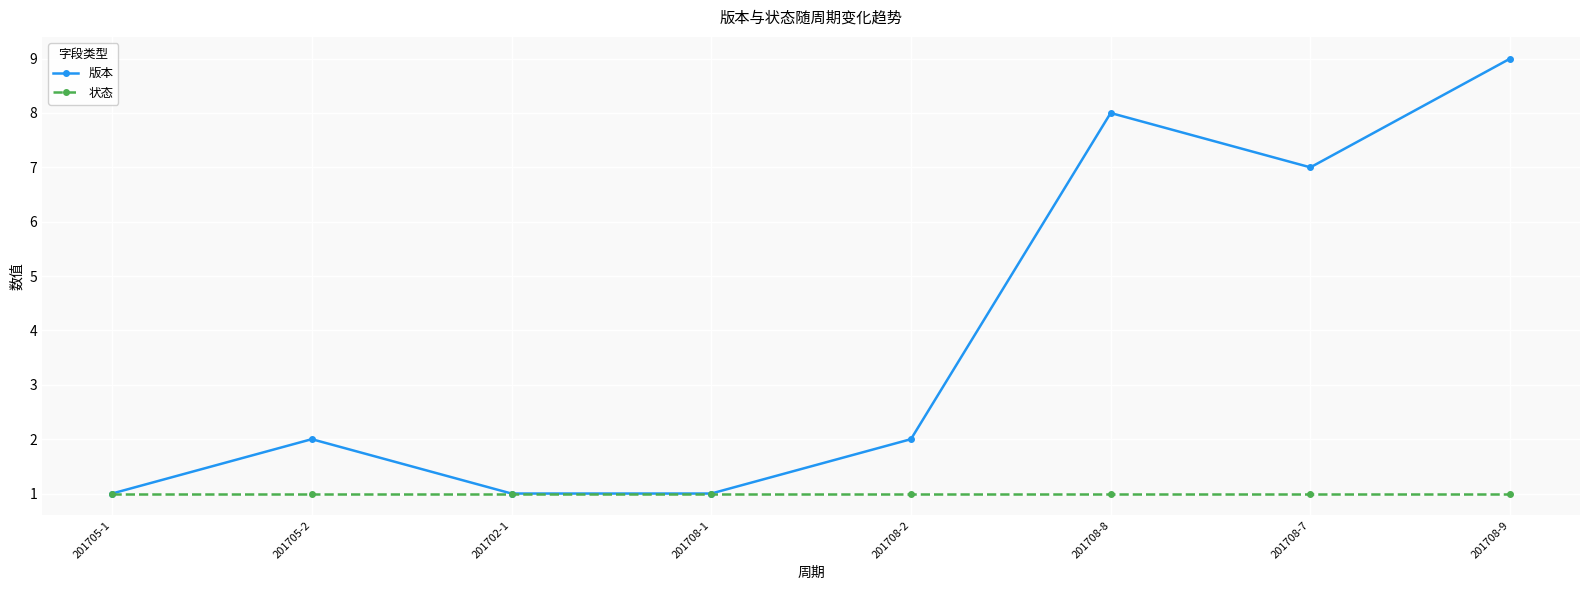

List the series in order of their peak value, lowest first.

状态, 版本